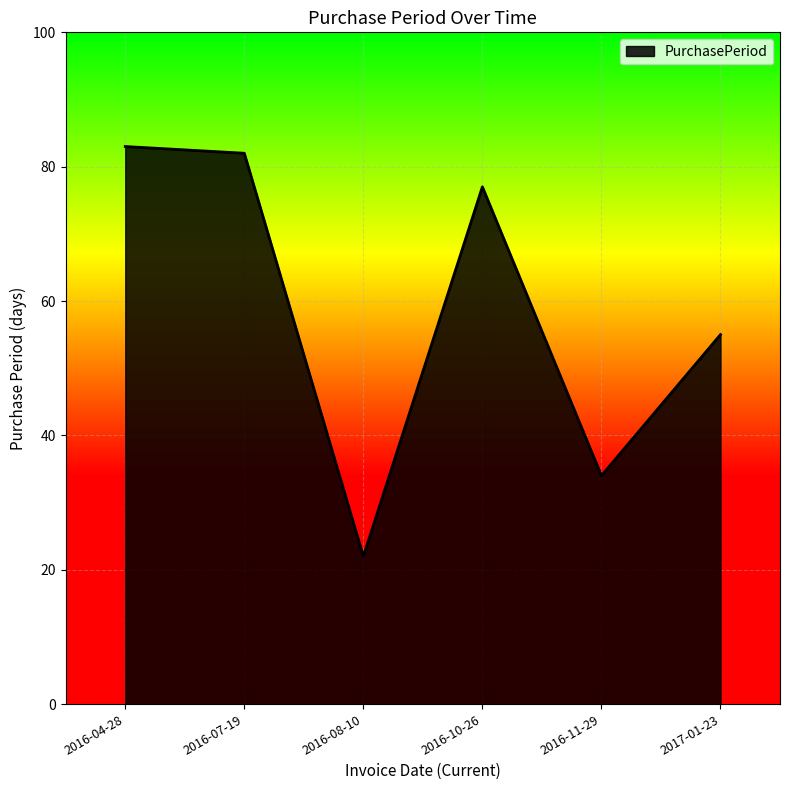

Rank the categories by value from lowest to highest.

2016-08-10, 2016-11-29, 2017-01-23, 2016-10-26, 2016-07-19, 2016-04-28